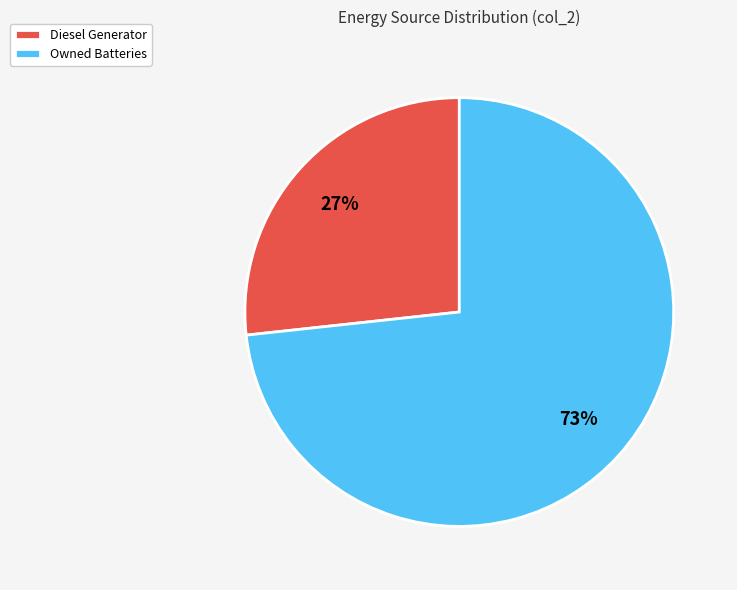

What is the majority slice?

Owned Batteries